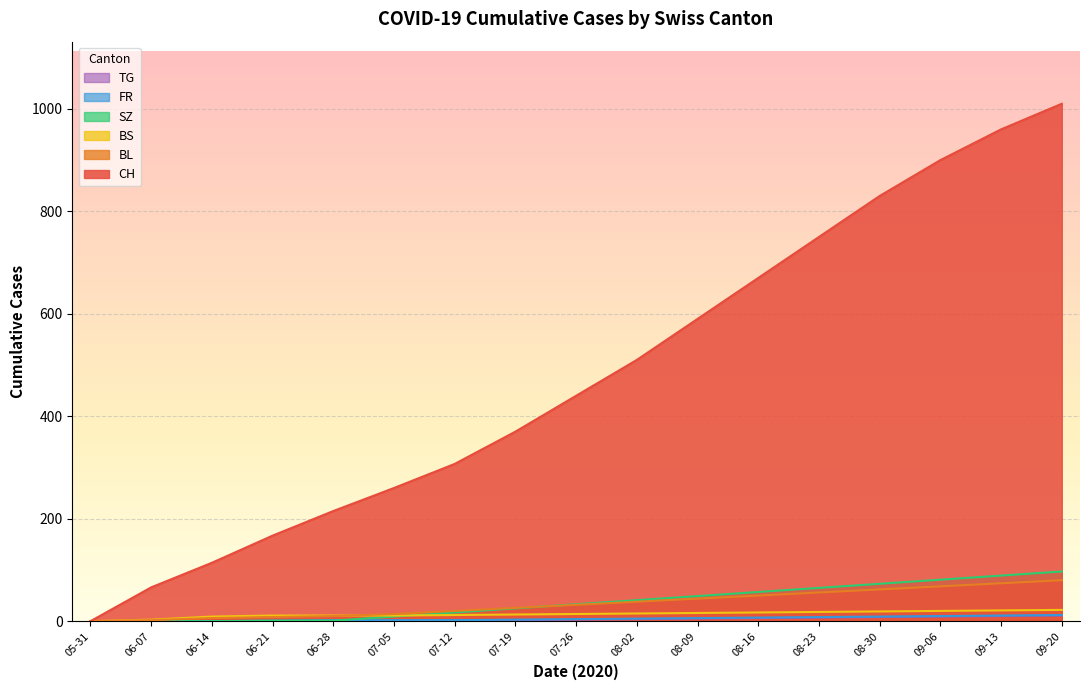

List the series in order of their peak value, lowest first.

TG, FR, BS, BL, SZ, CH